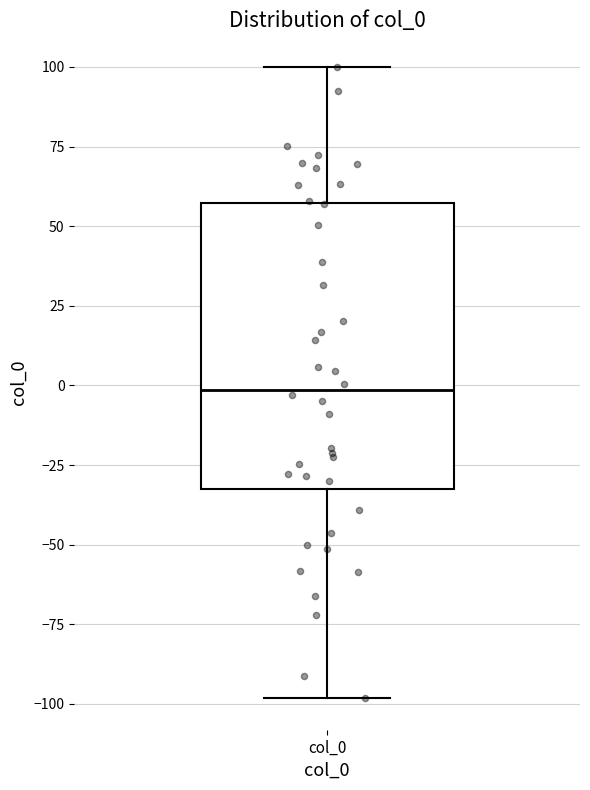

Transcribe this box plot: give where the median line is, the range the box spans, and where the two whiskers end, as read against the y-axis. The values are not printed on the chart, so give them approximately, as read against the axis.

median 0, box -30 to 55, whiskers -100 to 100